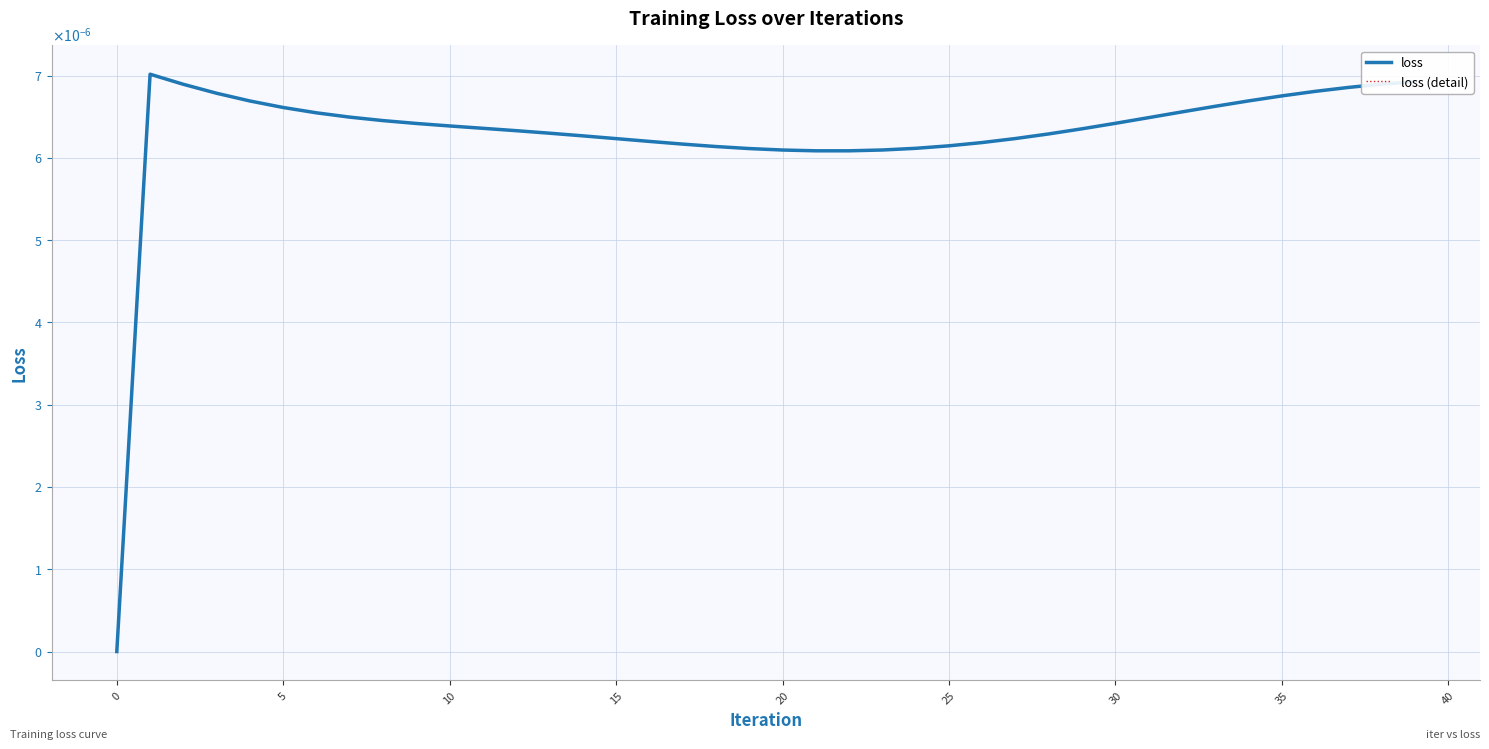

How many loss values are between 0 and 1?

40